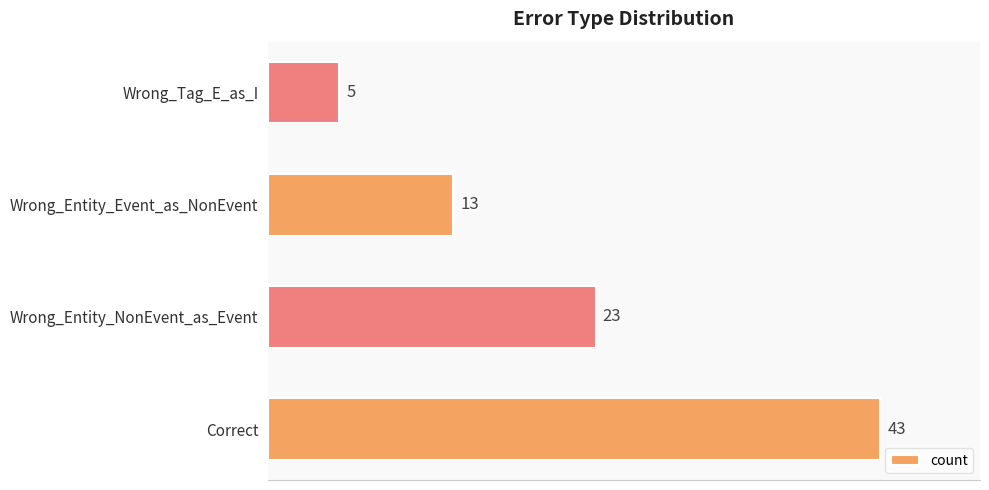

What is the greatest value displayed?

43